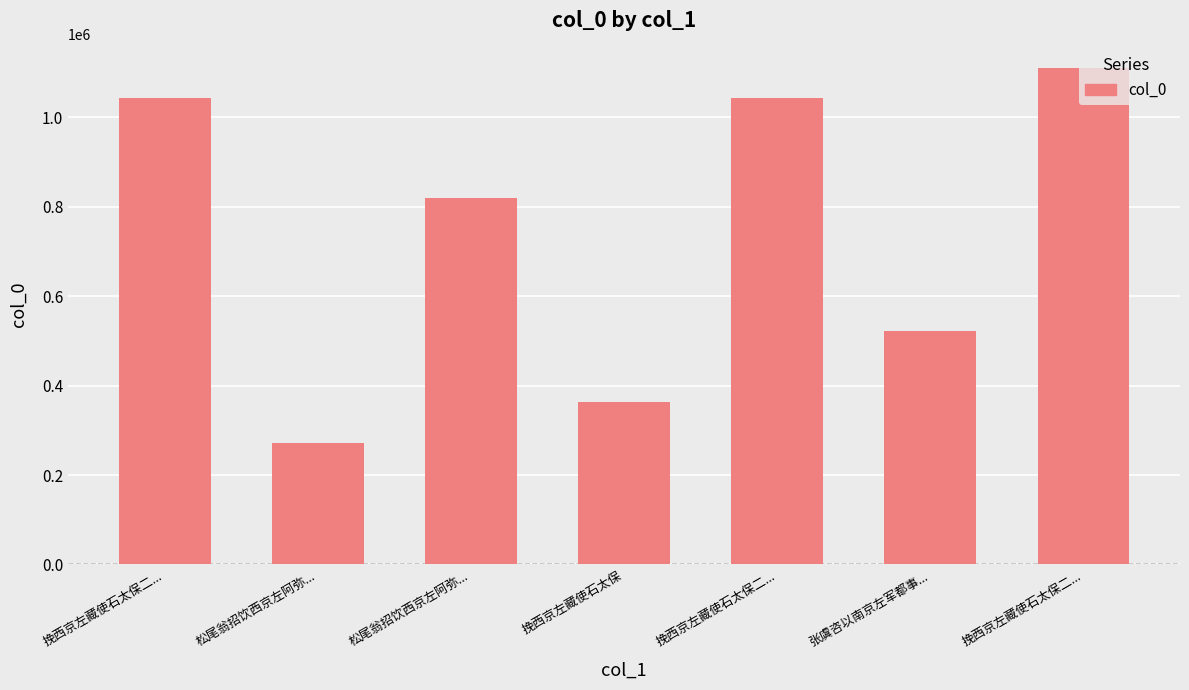

How many distinct data groups are displayed?

1